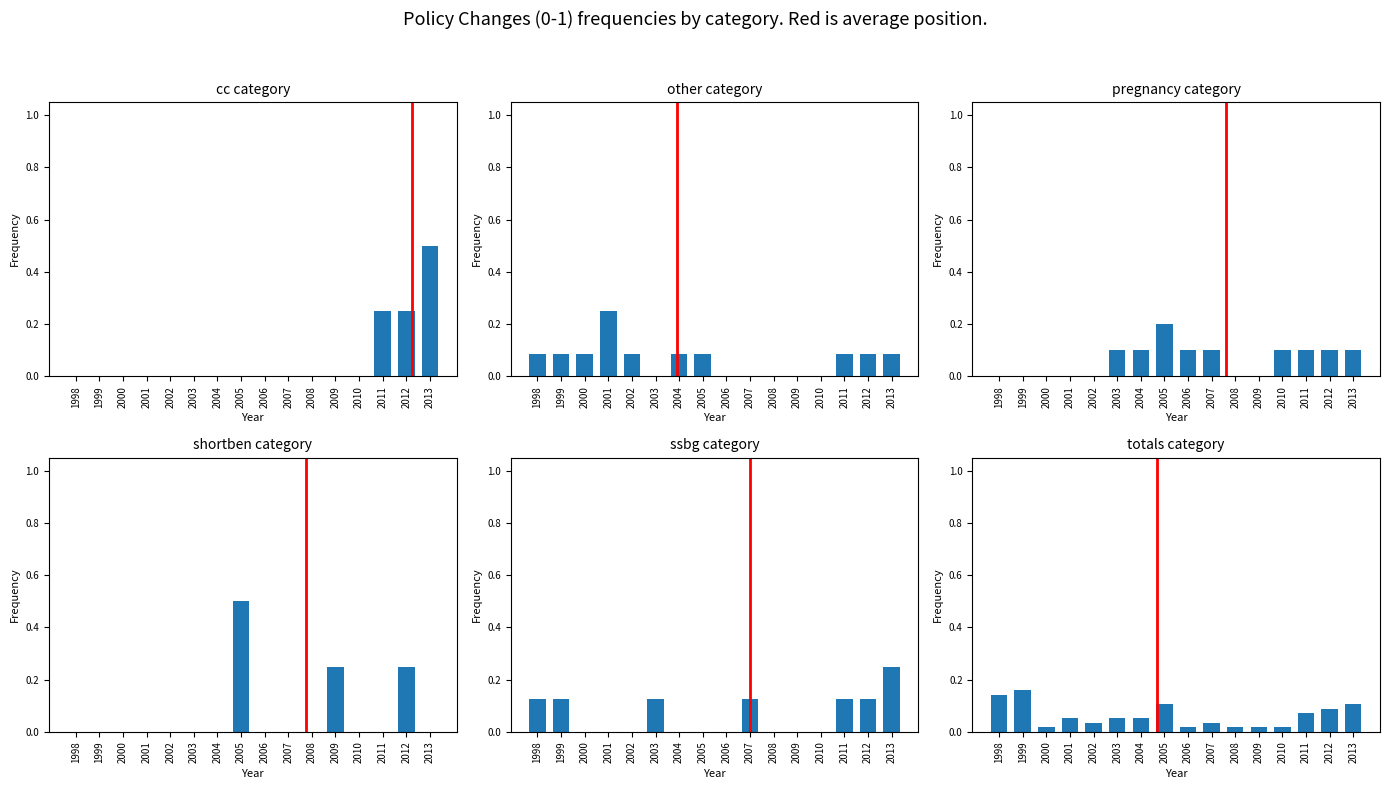

List the series in order of their peak value, lowest first.

totals, pregnancy, other, ssbg, cc, shortben